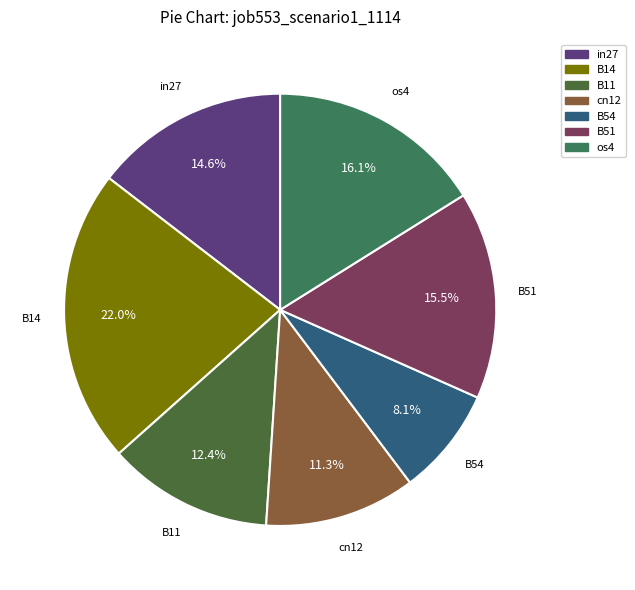

To the nearest percent, what percentage of the pie is B11?

12%